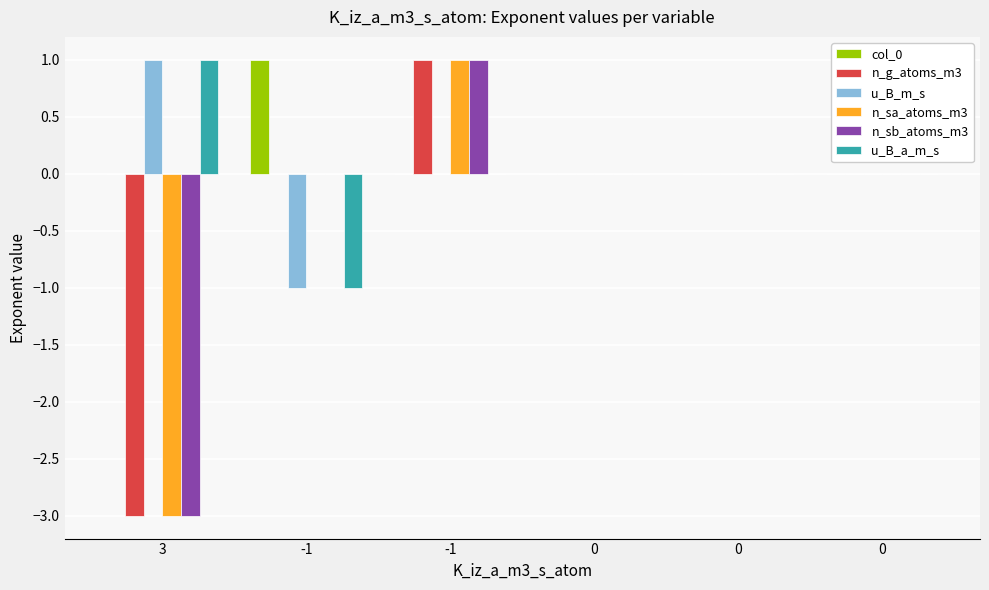

Are the bars grouped side by side (vs. stacked)?

Yes